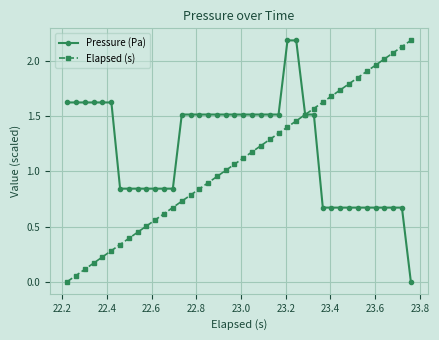

List the series in order of their overall mean, lowest first.

Elapsed (s), Pressure (Pa)